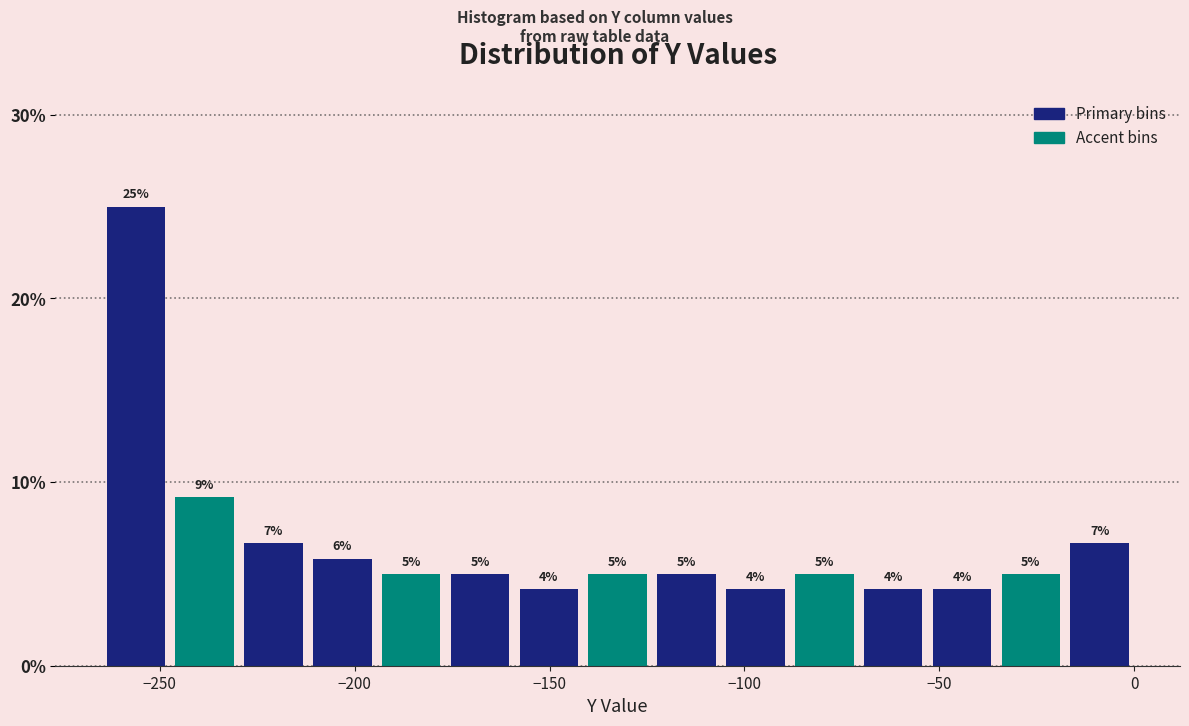

Around what value on the x-axis is the tallest bar? Give the approximate position of its centre, as read against the axis.

-255